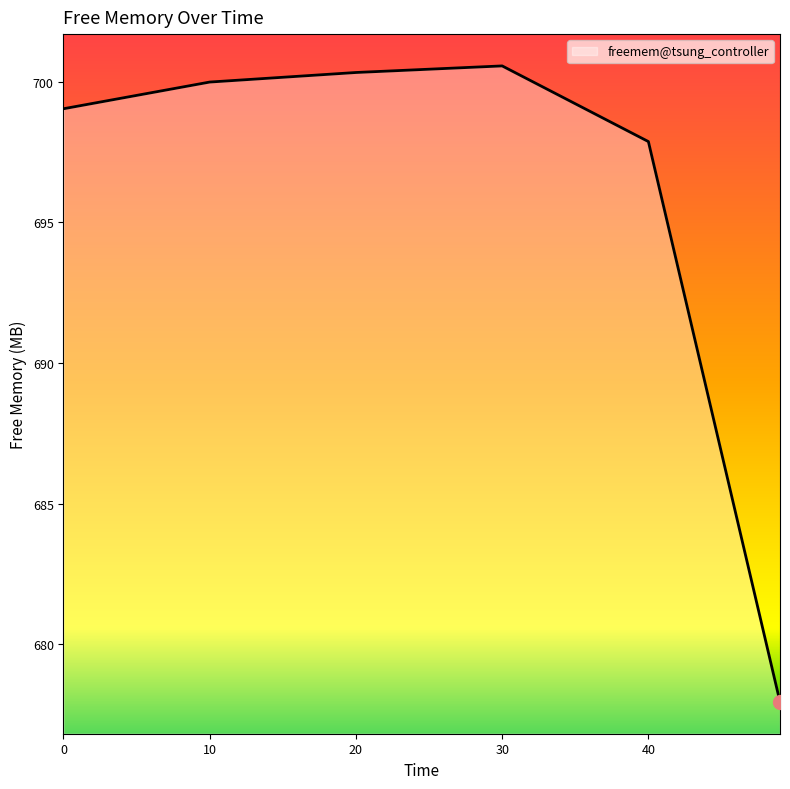

What is the smallest value displayed?

677.9